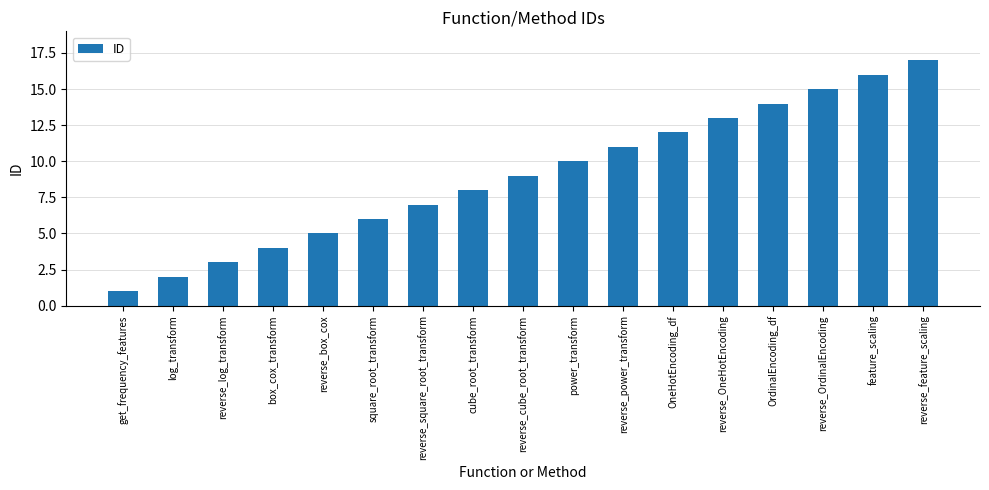

At which category does the chart reach its minimum across all series?

get_frequency_features